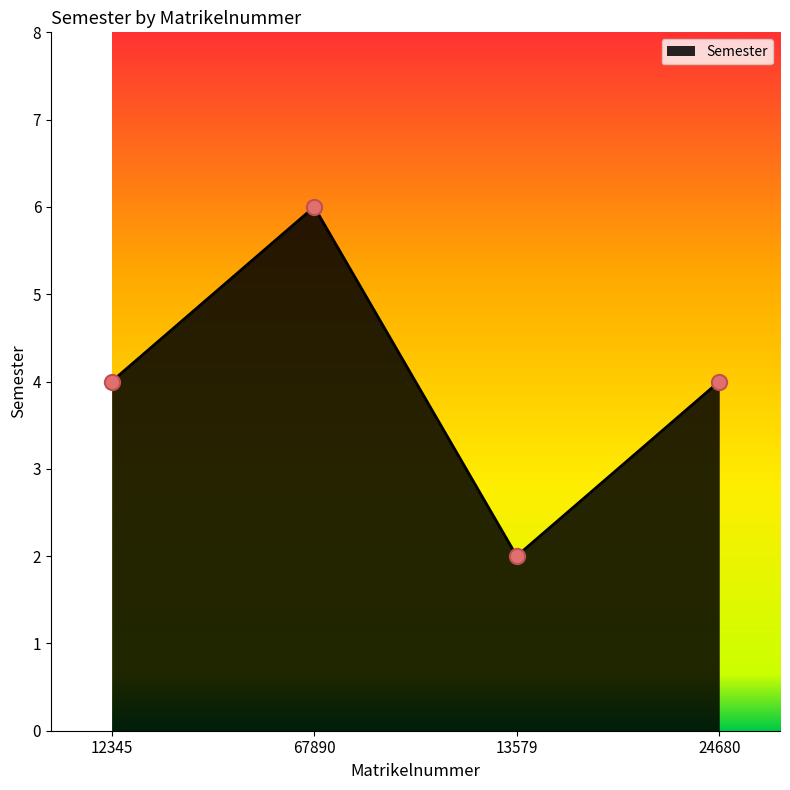

Approximately how many times larger is the value at 12345 compared to 24680?

1.0